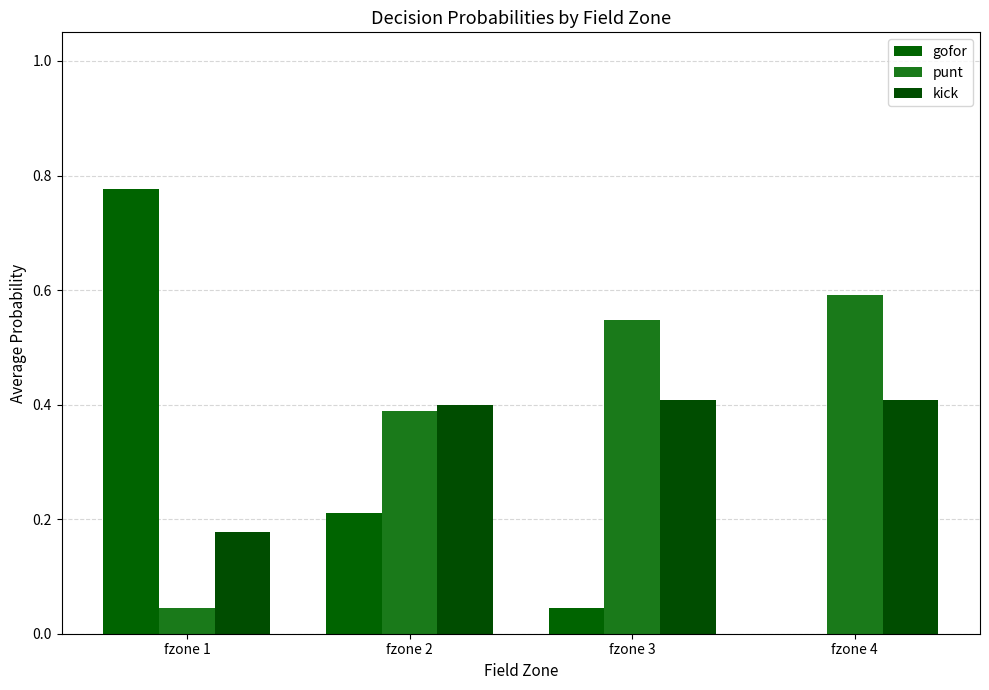

How many groups of bars are there?

4